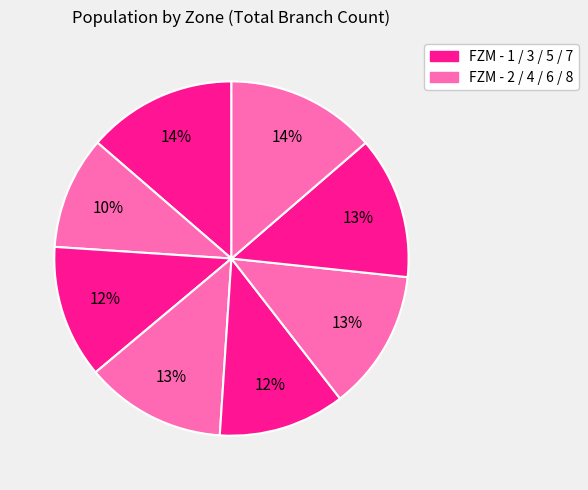

How many slices are in this pie chart?

8